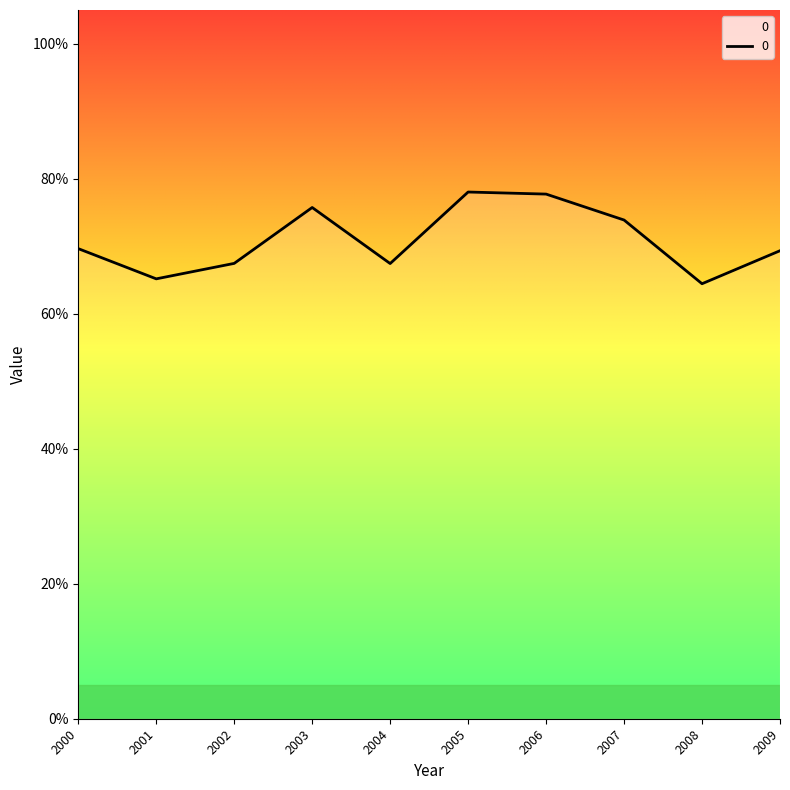

What is the greatest value displayed?

0.8